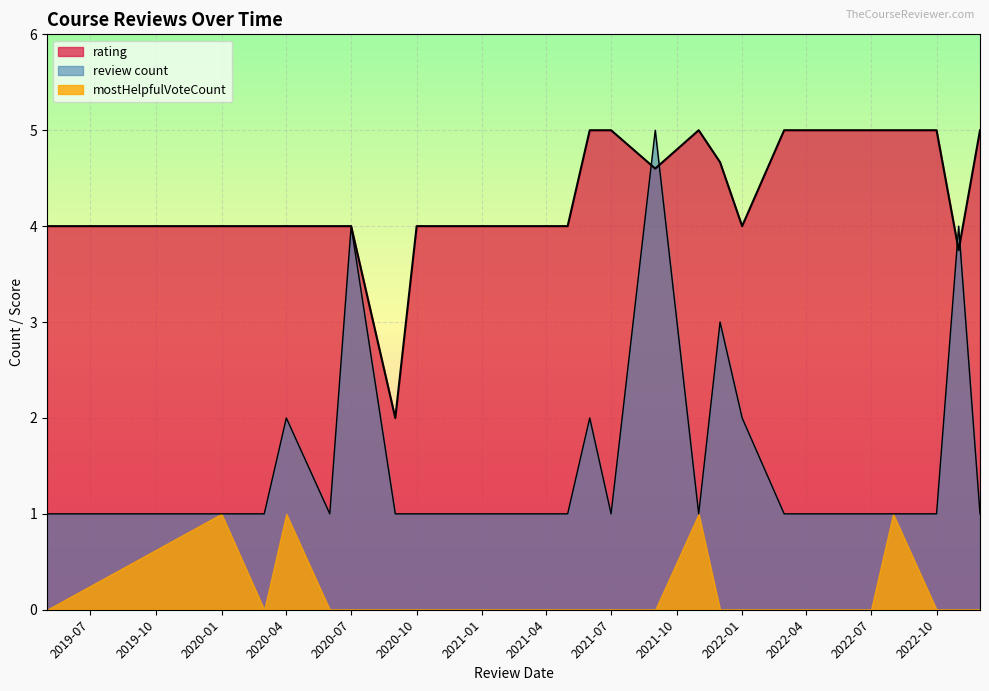

How many values in the rating series exceed 4?

17